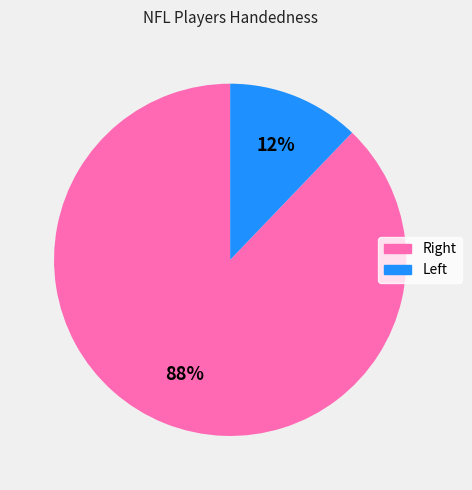

Count the number of slices in the pie.

2